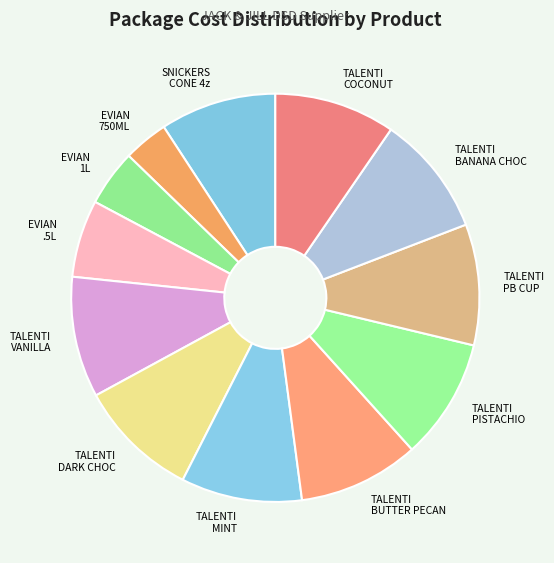

Is there any slice that represents more than half of the pie?

No